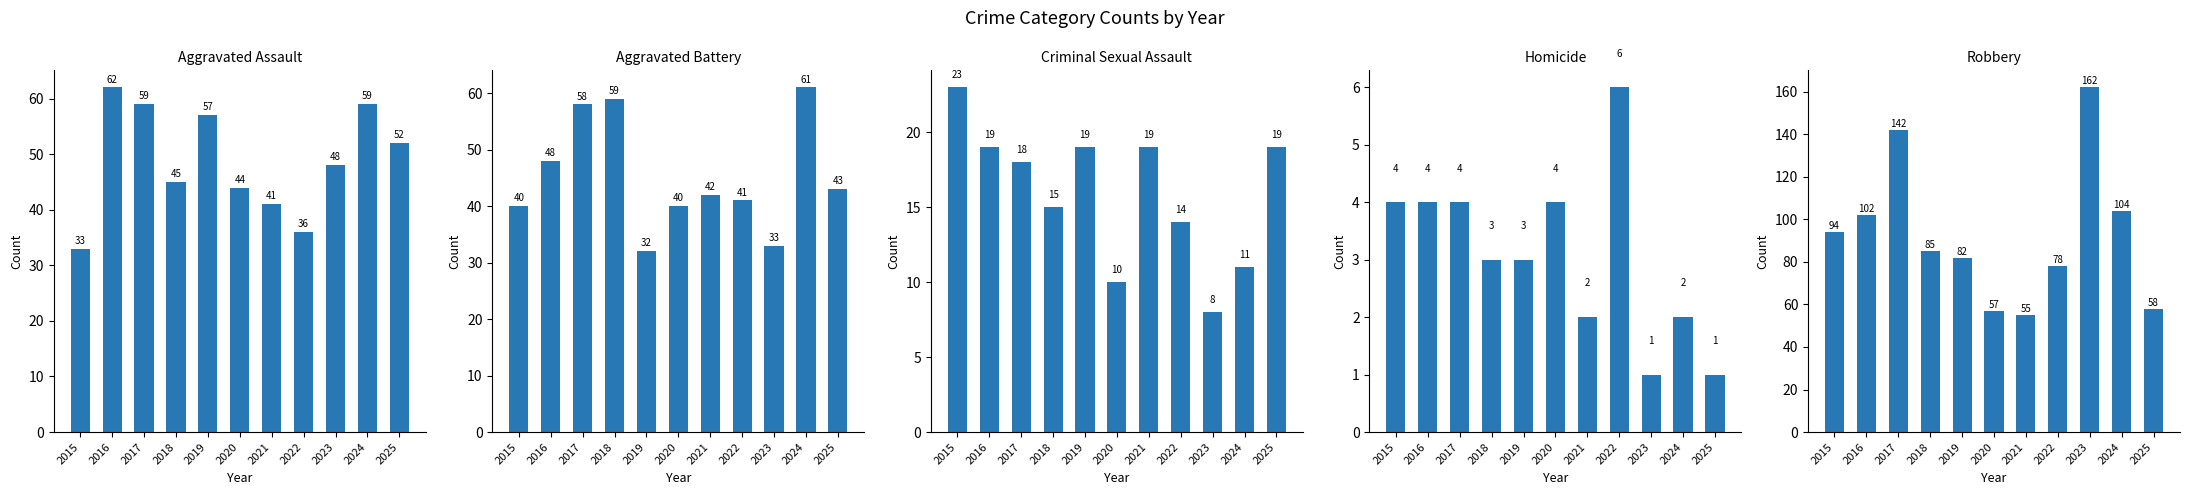

Is the value of Robbery at 2022 greater than the value of Homicide at 2015?

Yes